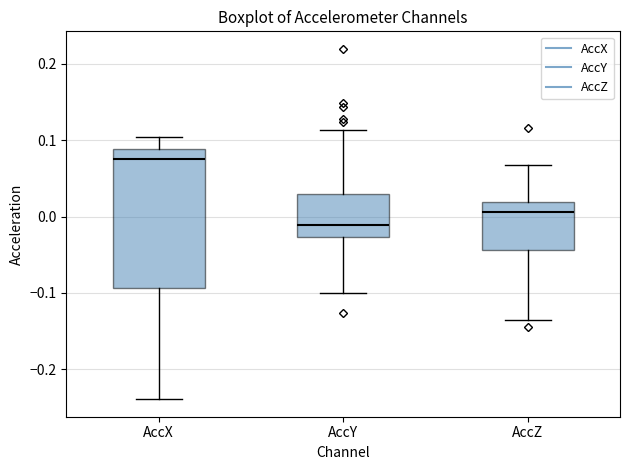

Reading left to right, transcribe this box plot: for each box, give where its median line is, the range the box spans, and where its two whiskers end, as read against the y-axis. The values are not printed on the chart, so give them approximately, as read against the axis.

AccX: median 0.08, box -0.09 to 0.09, whiskers -0.24 to 0.10
AccY: median -0.01, box -0.03 to 0.03, whiskers -0.10 to 0.11
AccZ: median 0.01, box -0.04 to 0.02, whiskers -0.14 to 0.07